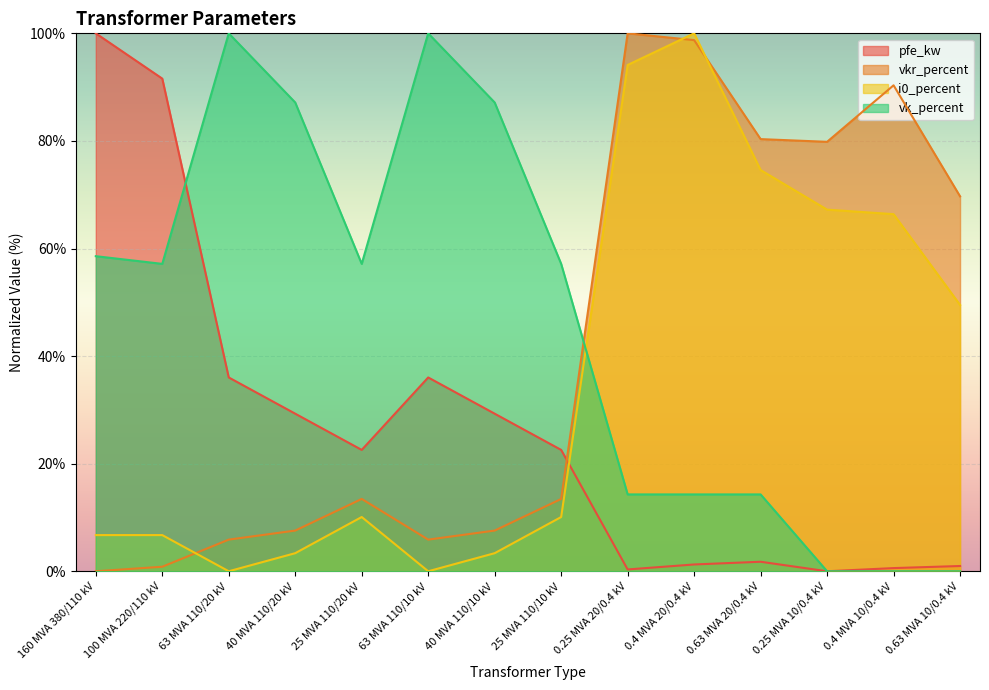

In vkr_percent, how many points are lower than both neighbors (excluding endpoints)?

2